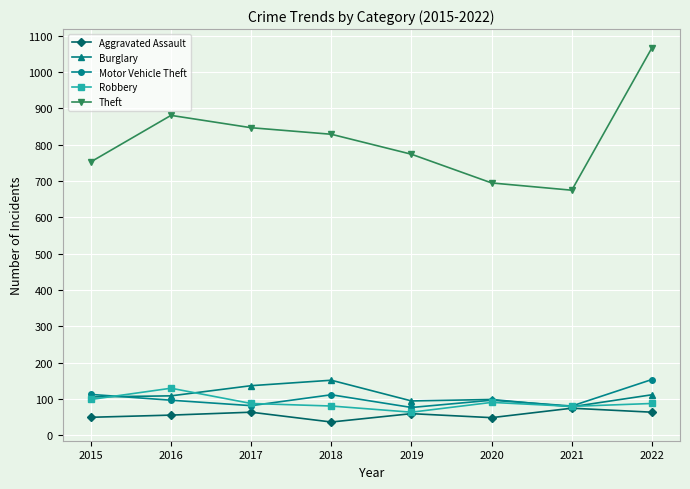

True or false: Burglary and Robbery intersect in this chart.

True